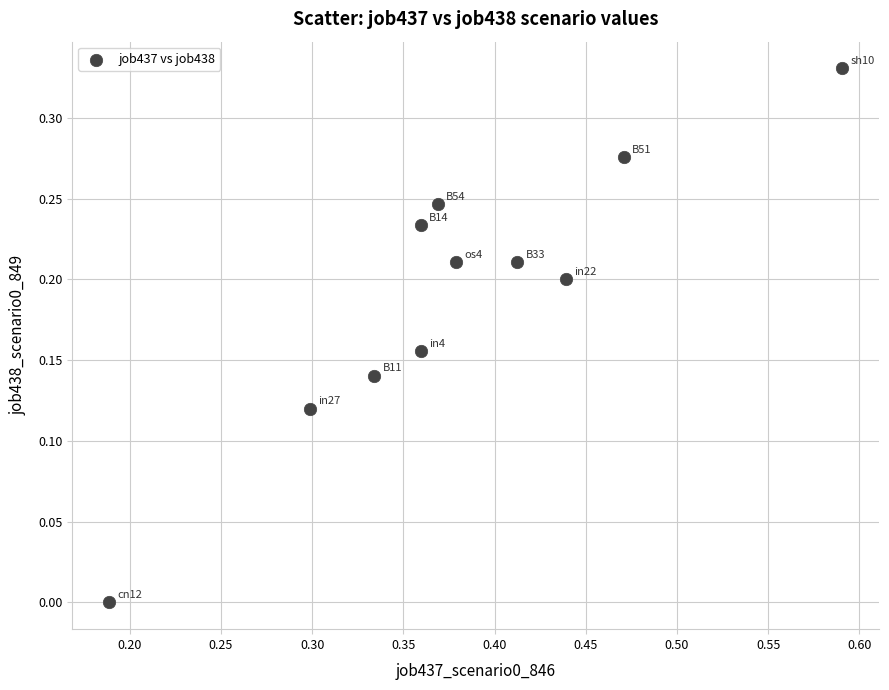

What is the range of X values (max minus min)?

0.4